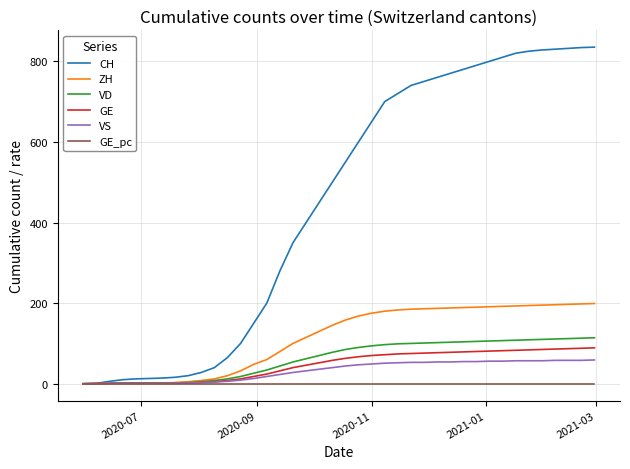

Which series has the largest total across all categories?

CH